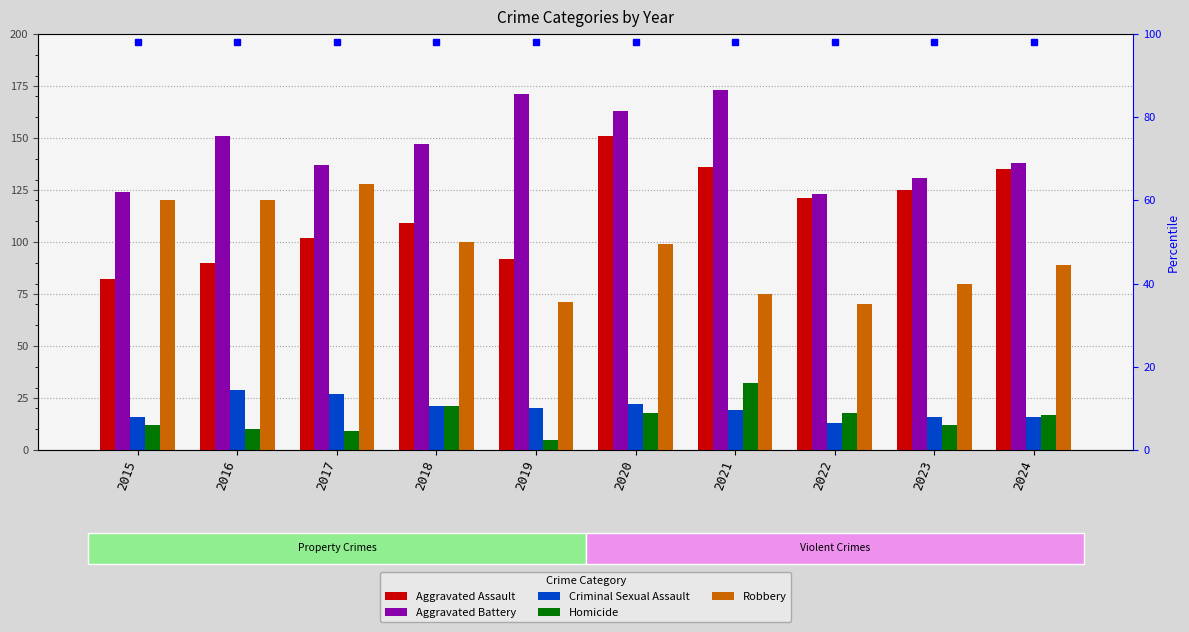

Which series changed the most between 2017 and 2021?

Robbery